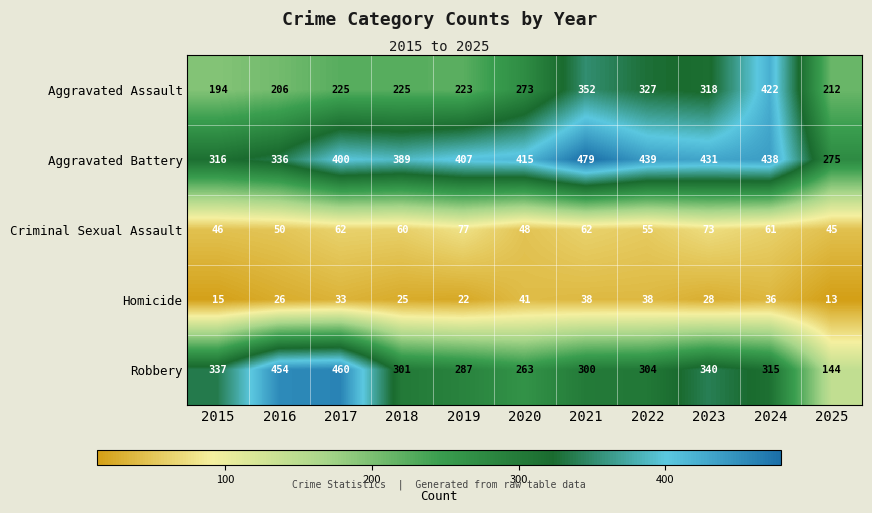

Which label corresponds to the largest value in the chart?

2021